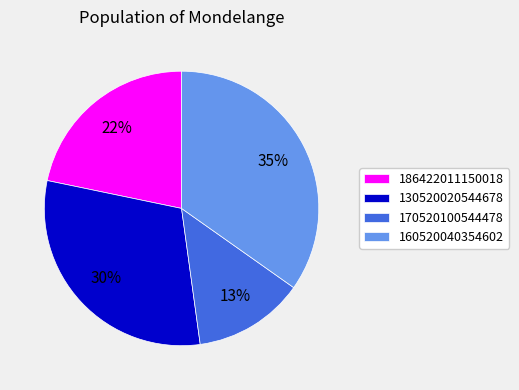

What is the smallest slice in the pie chart?

170520100544478